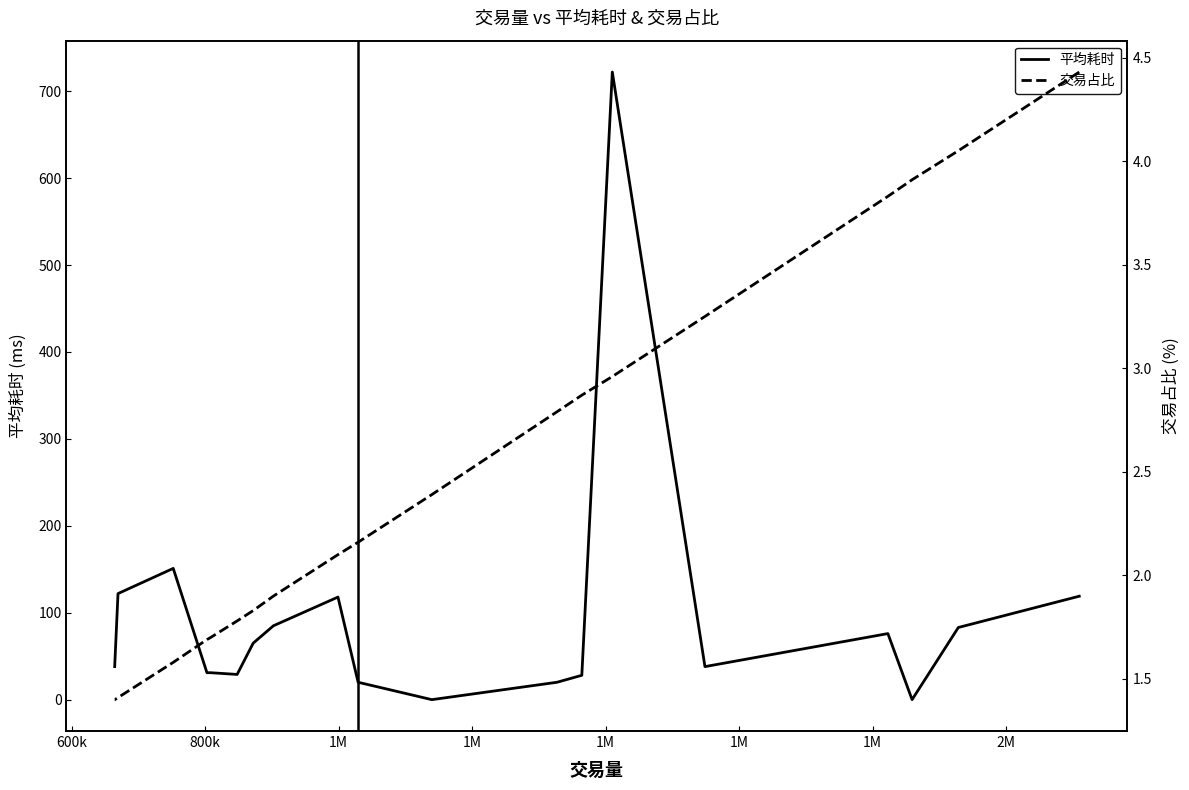

In 平均耗时, how many points are higher than both neighbors (excluding endpoints)?

4